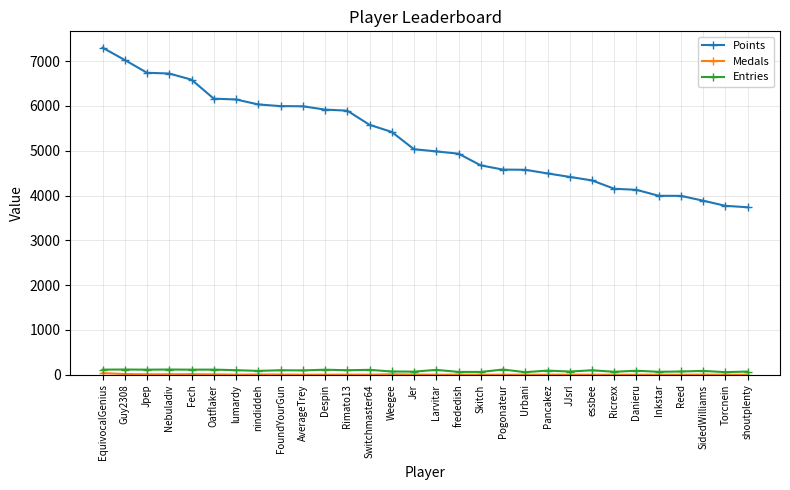

Which category has the highest value across all series?

EquivocalGenius